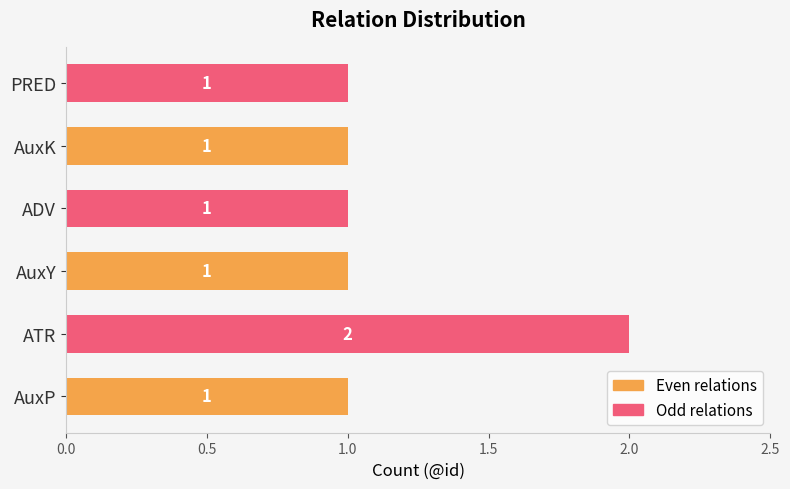

What is the smallest value displayed?

1